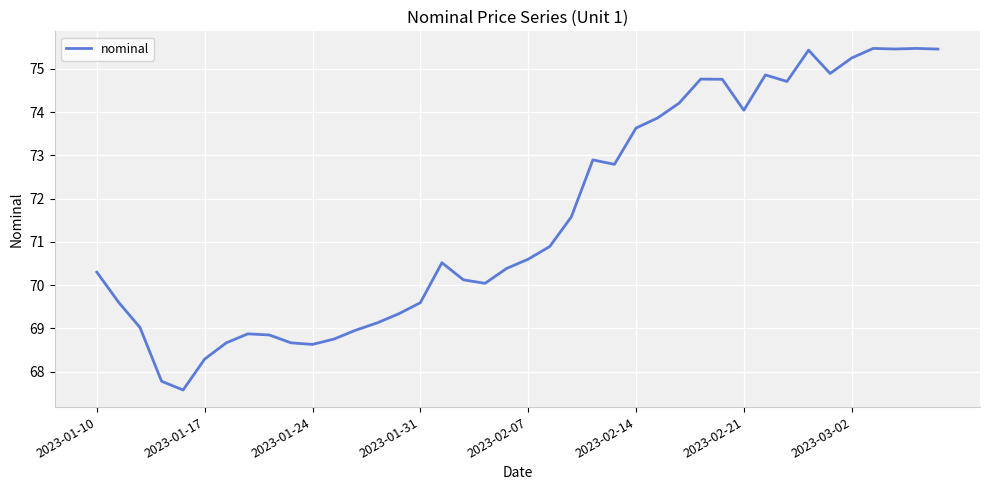

What is the difference between the maximum and minimum values?

7.9